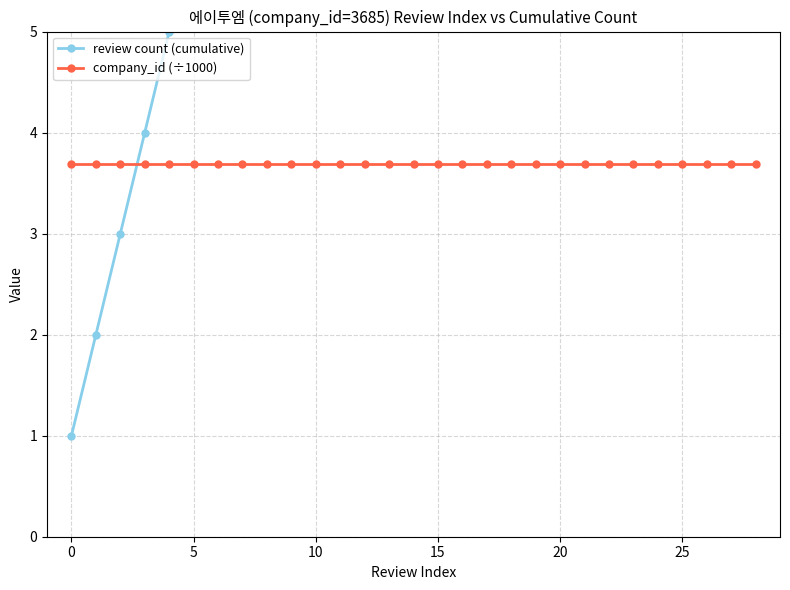

How many series are shown in this chart?

2